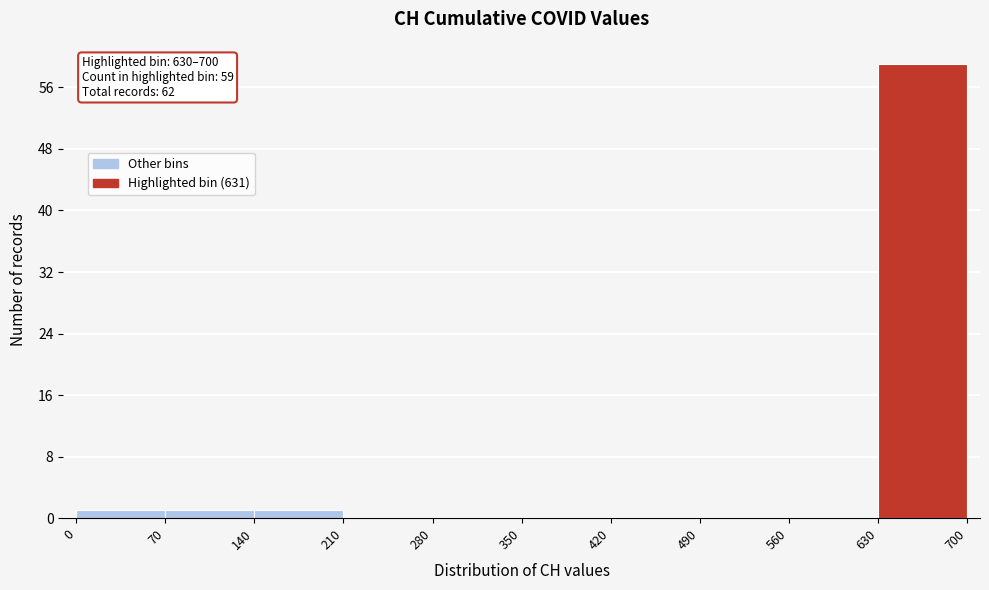

Which range on the x-axis has the tallest bar?

630 to 700